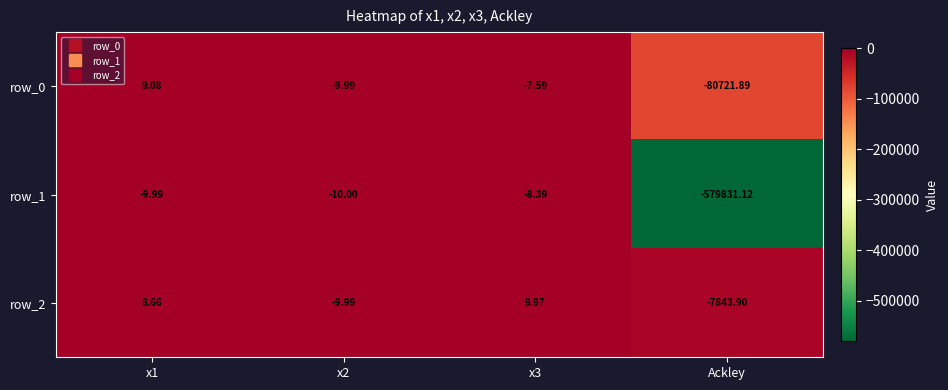

At which label does row_0 first exceed -7?

x1